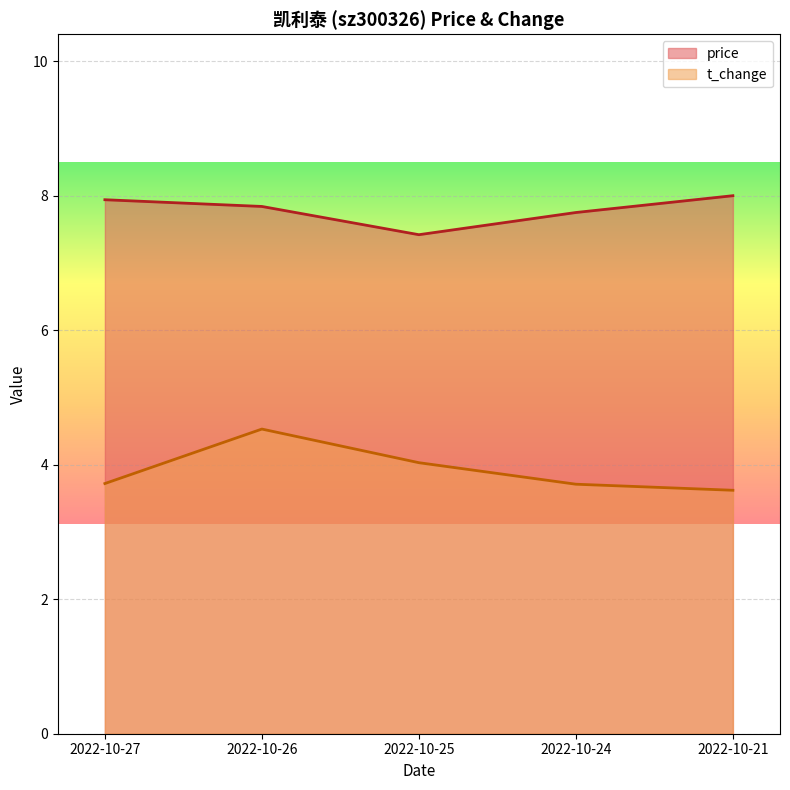

What is the value of the price point at the 2nd from the left?

7.8